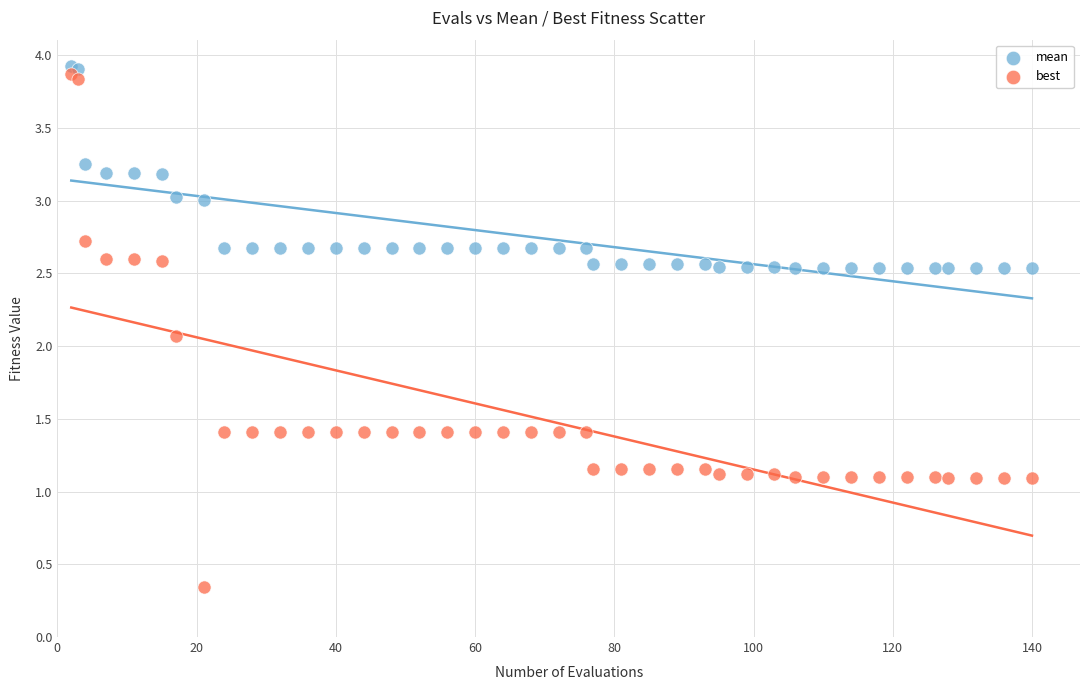

Across all series, what Y value is closest to 2?

2.1